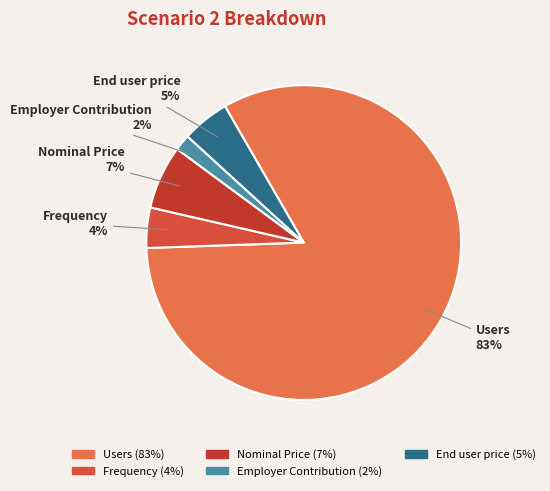

To the nearest percent, what is the average slice percentage?

20%